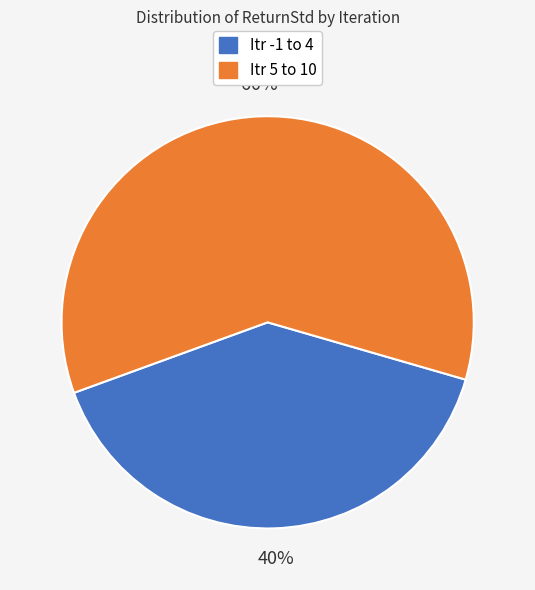

To the nearest percent, what is the average slice percentage?

50%